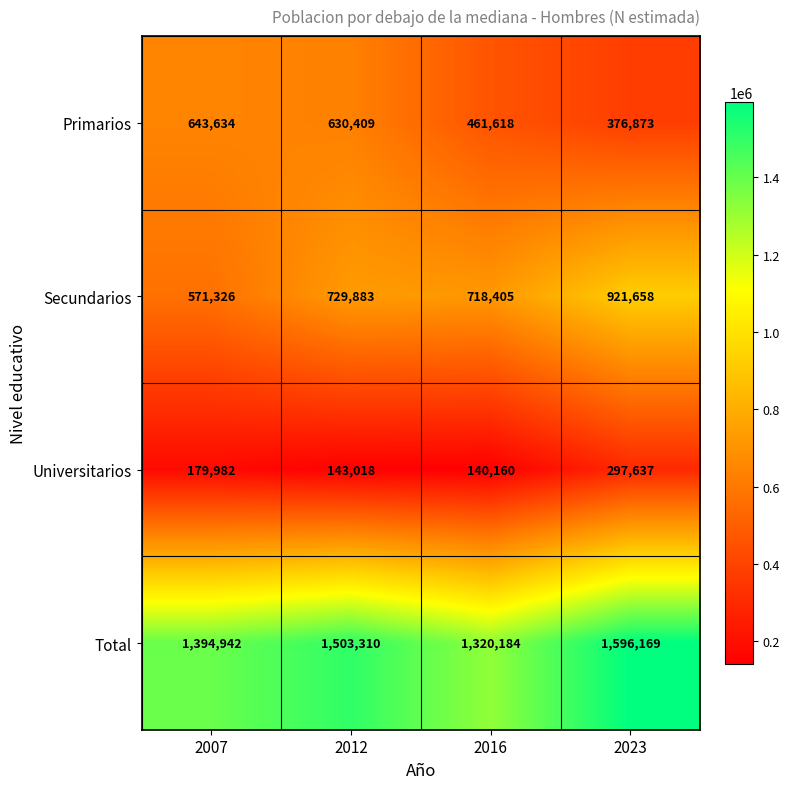

Reading left to right, what are all the values shown in this chart?

Primarios: 2007=643634	2012=630409	2016=461618	2023=376873
Secundarios: 2007=571326	2012=729883	2016=718405	2023=921658
Universitarios: 2007=179982	2012=143018	2016=140160	2023=297637
Total: 2007=1394942	2012=1503310	2016=1320184	2023=1596169